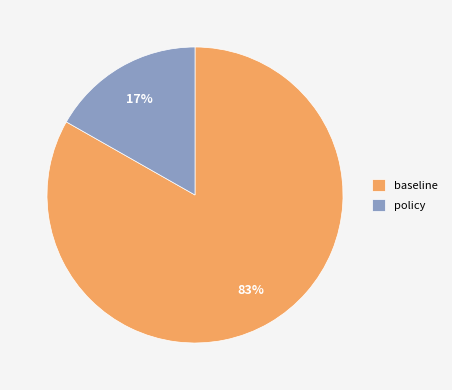

To the nearest percent, what portion does policy represent?

17%